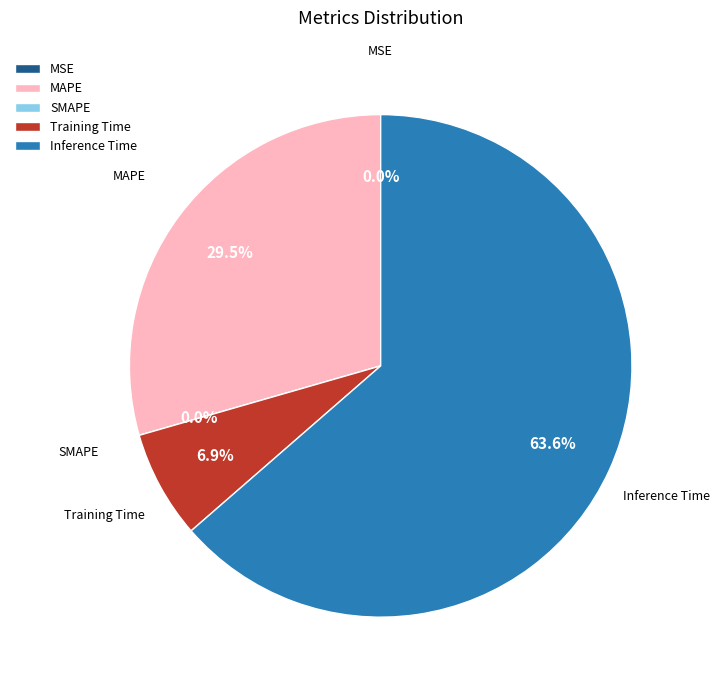

Is there a majority slice in this chart?

Yes